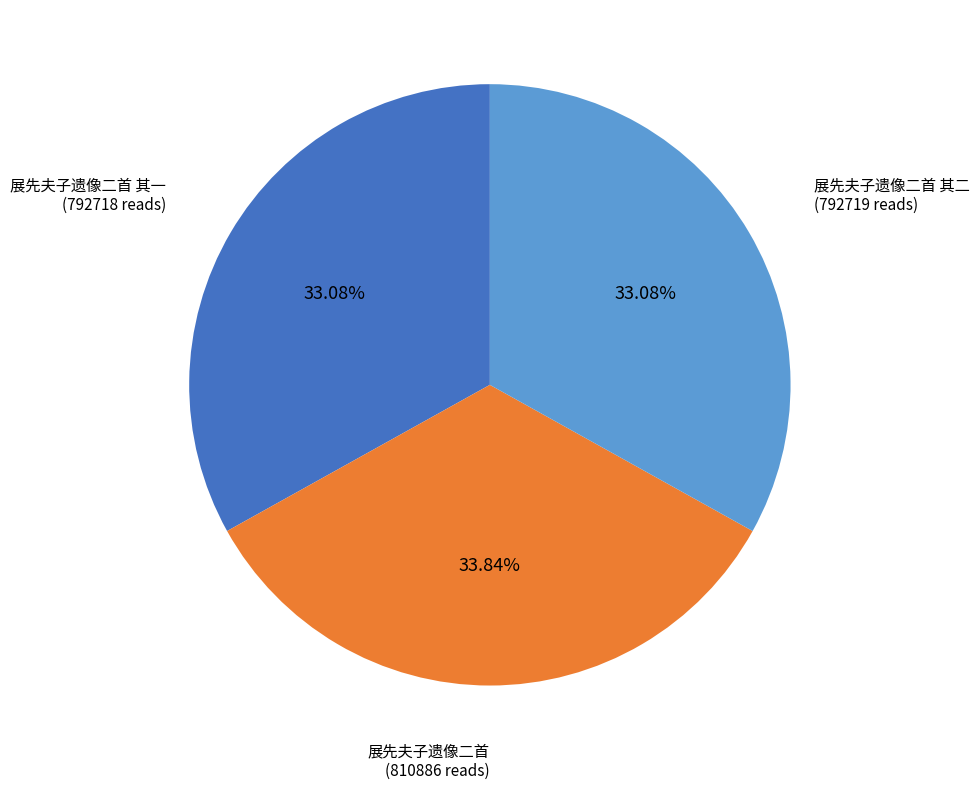

Combined, do 展先夫子遗像二首 其二 and 展先夫子遗像二首 account for over 50%?

Yes